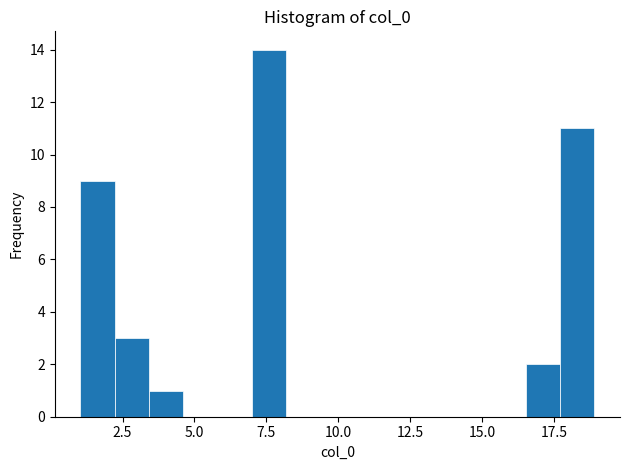

Read against the x-axis, roughly where is the centre of the tallest bar?

7.5